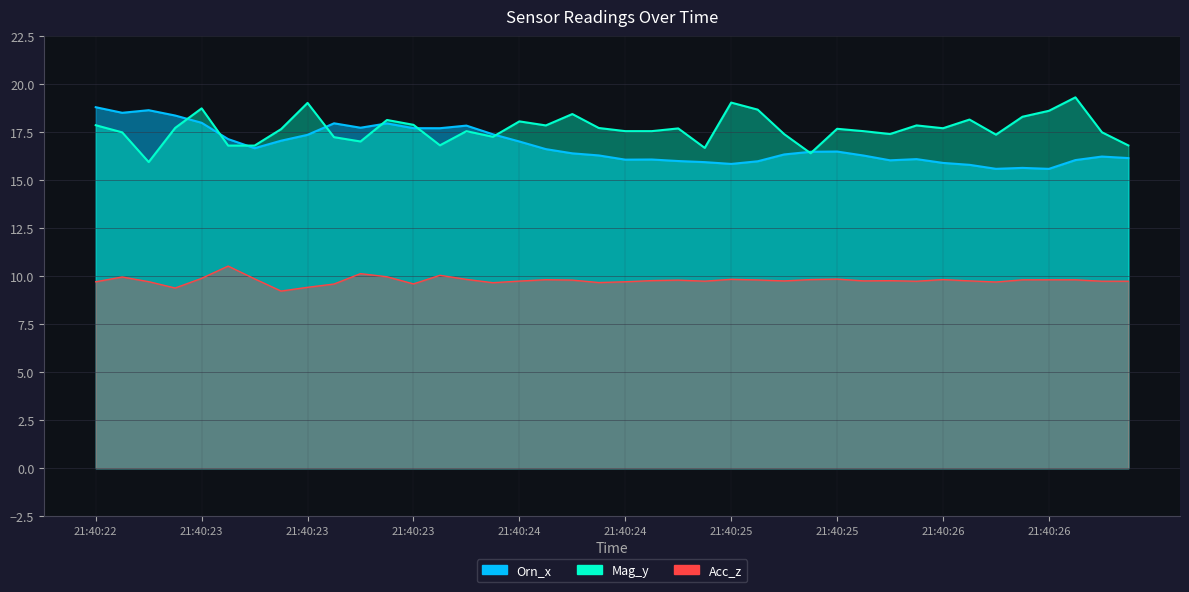

The value of Orn_x at 21:40:25 is 16.3. True or false?

True